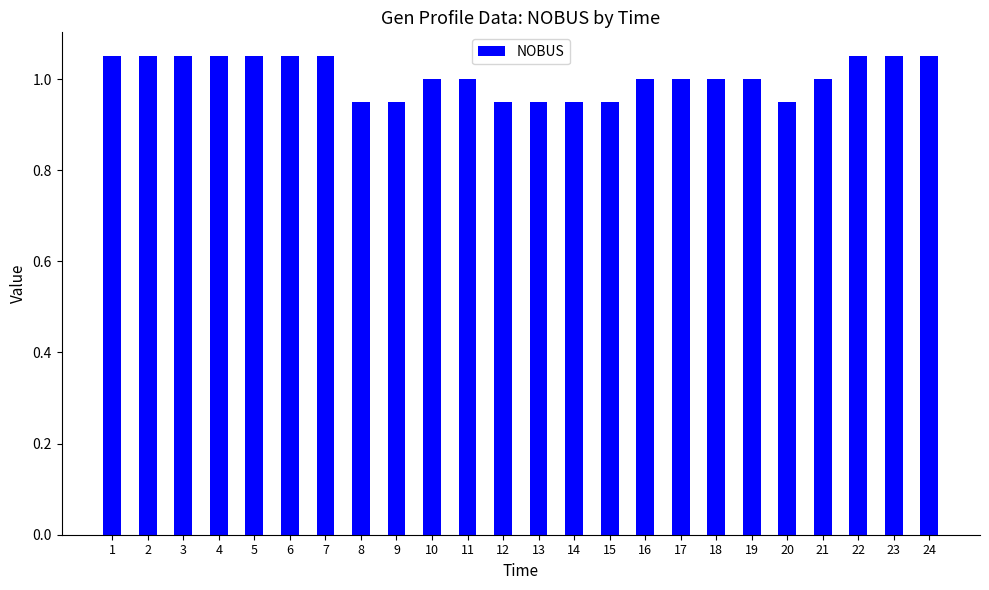

What is the sum of the values at 14 and 3?

2.0